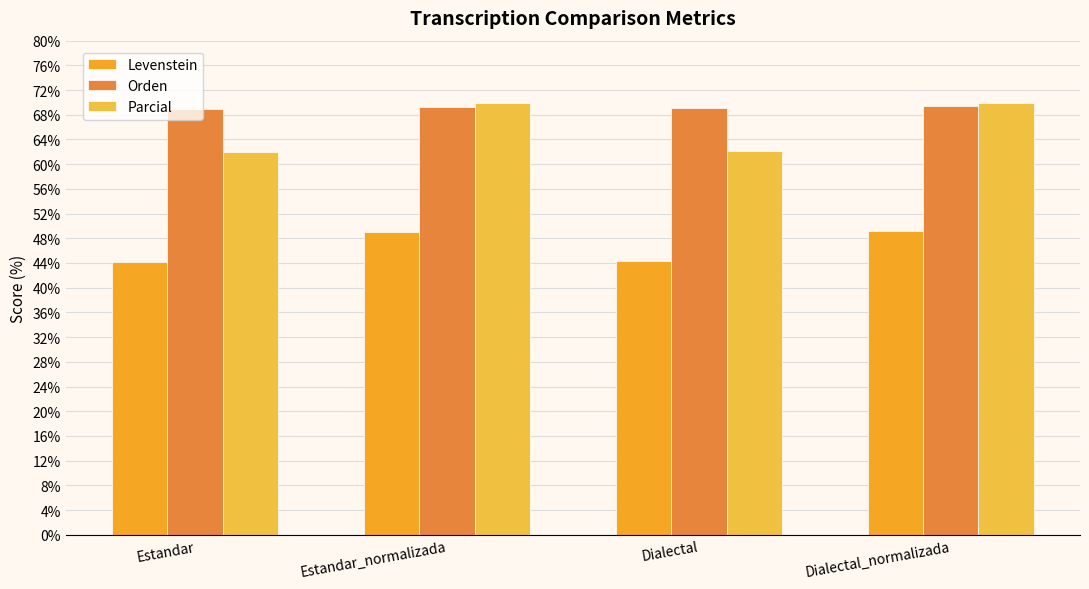

True or false: Levenstein has a value of 44.3 at Dialectal.

True